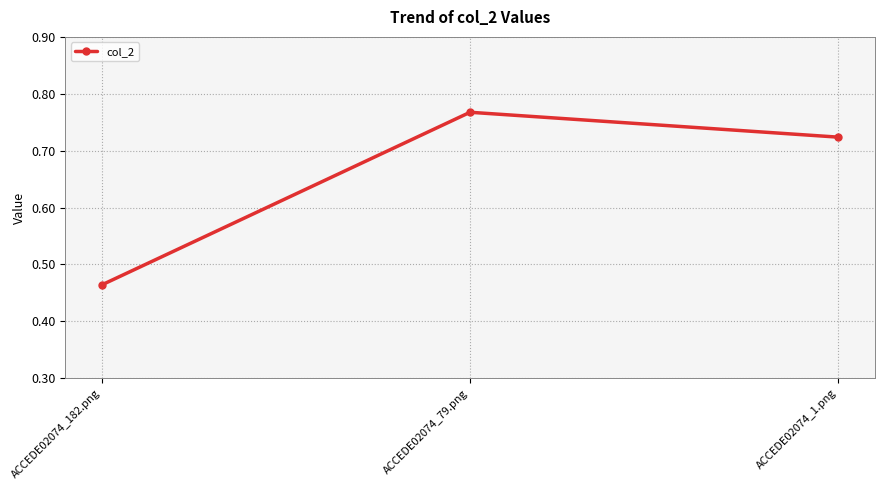

Does the chart have visible grid lines?

Yes